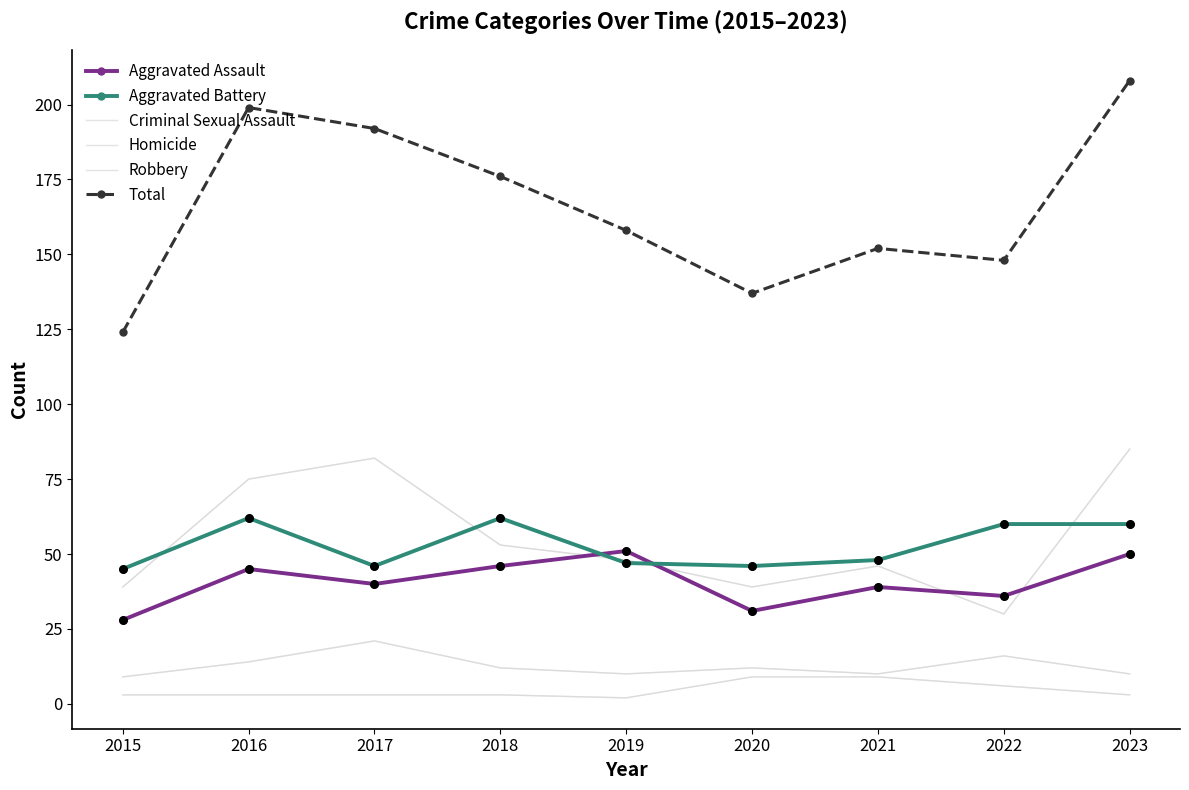

What are all the series names shown in the legend?

Aggravated Assault, Aggravated Battery, Criminal Sexual Assault, Homicide, Robbery, Total